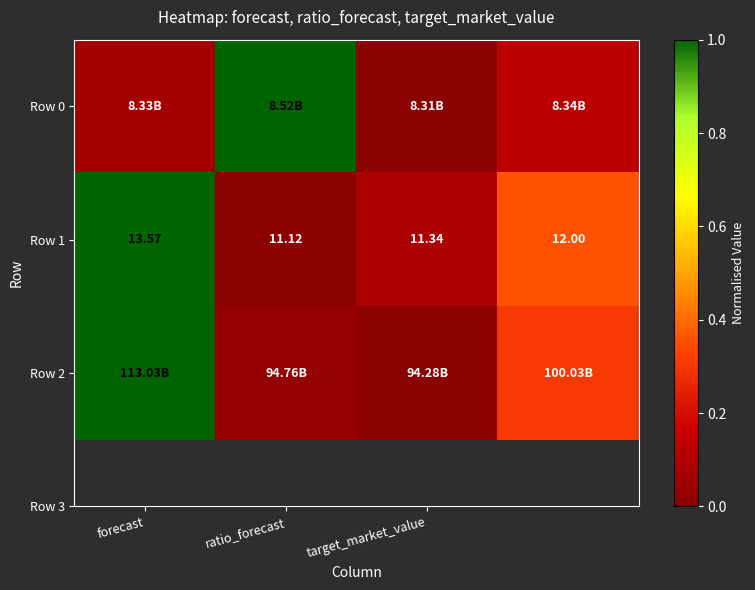

Where does the Row 1 series first go above 12?

forecast